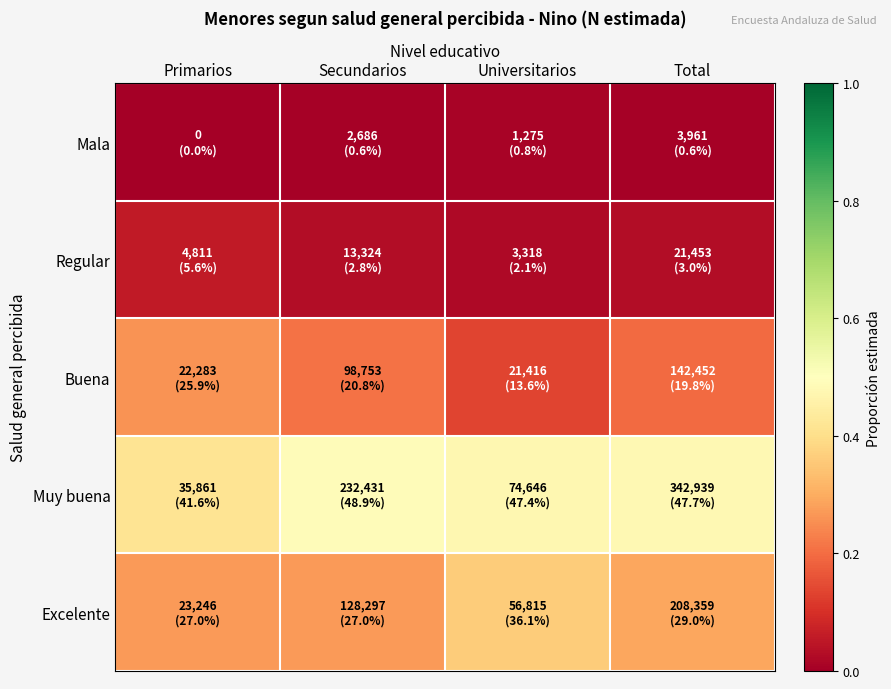

Which has a higher value, Total or Secundarios?

Secundarios